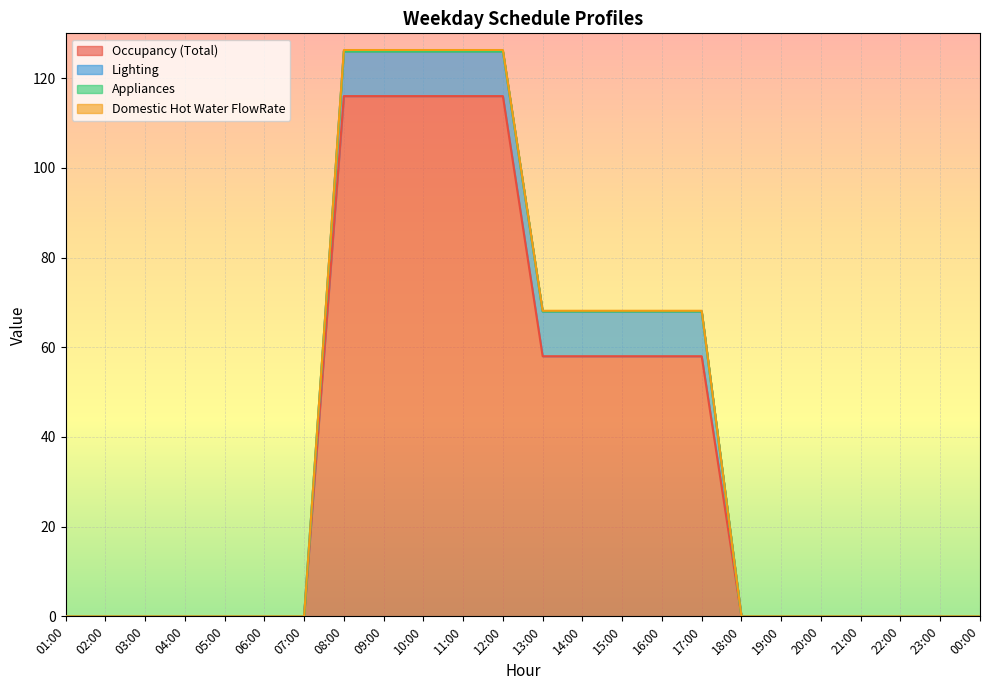

What is the label of the 8th point from the left?

08:00